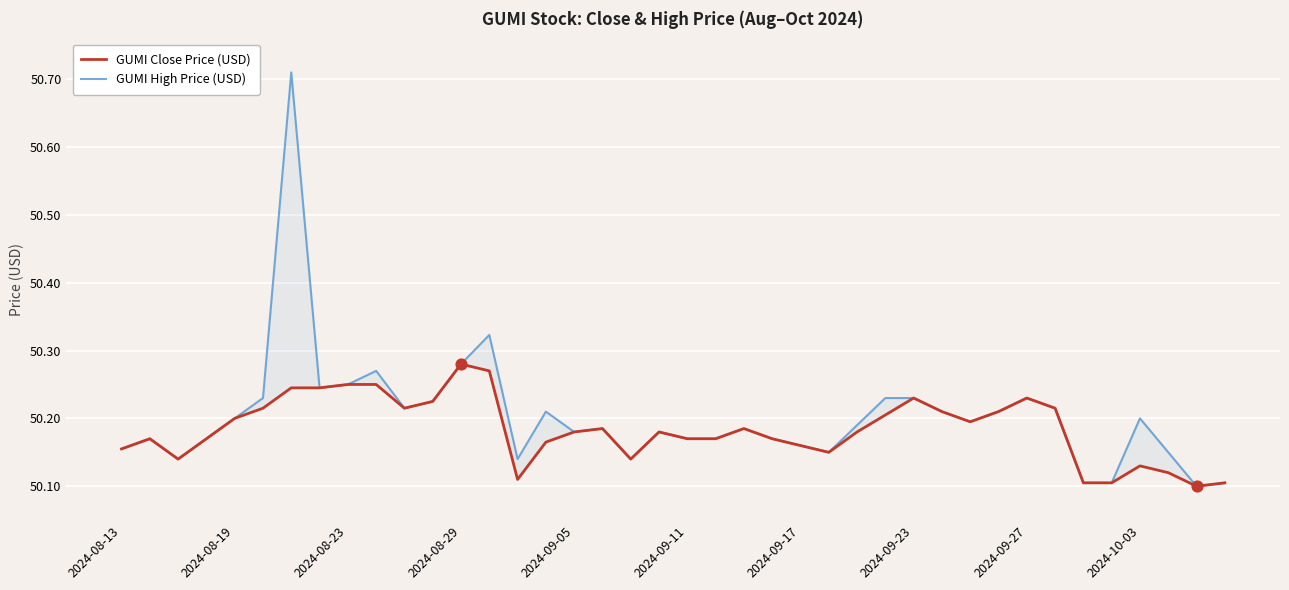

Which series contains the highest Y value?

GUMI High Price (USD)